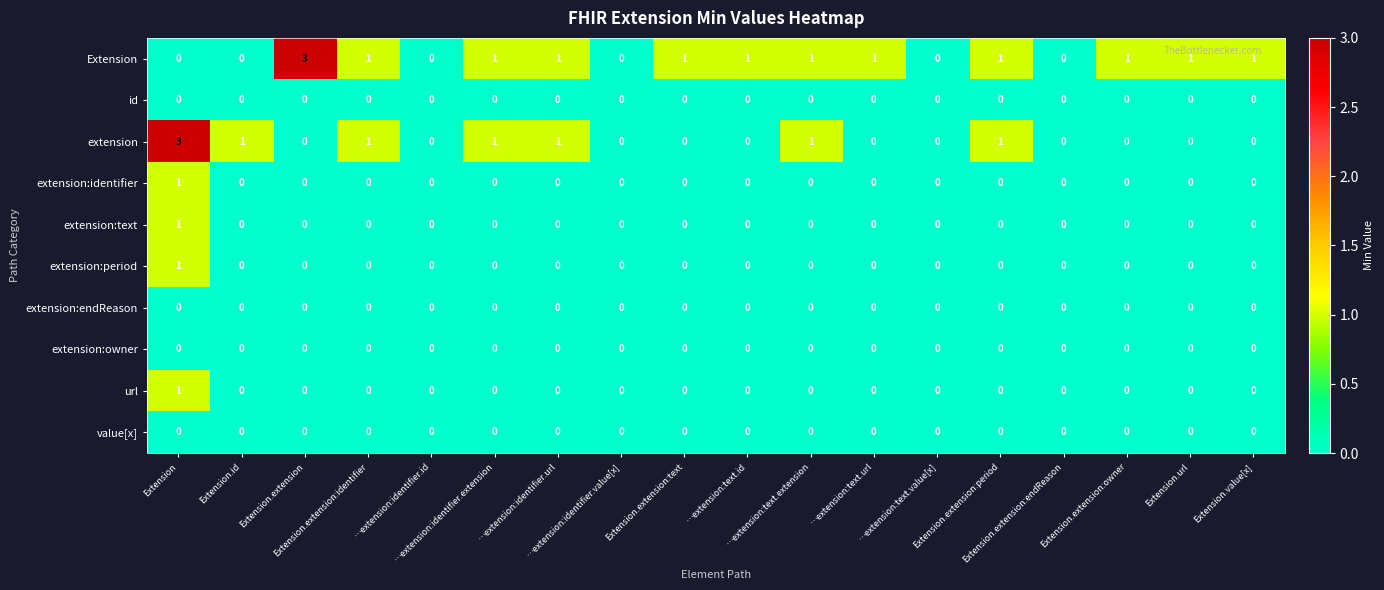

What is the greatest value displayed?

3